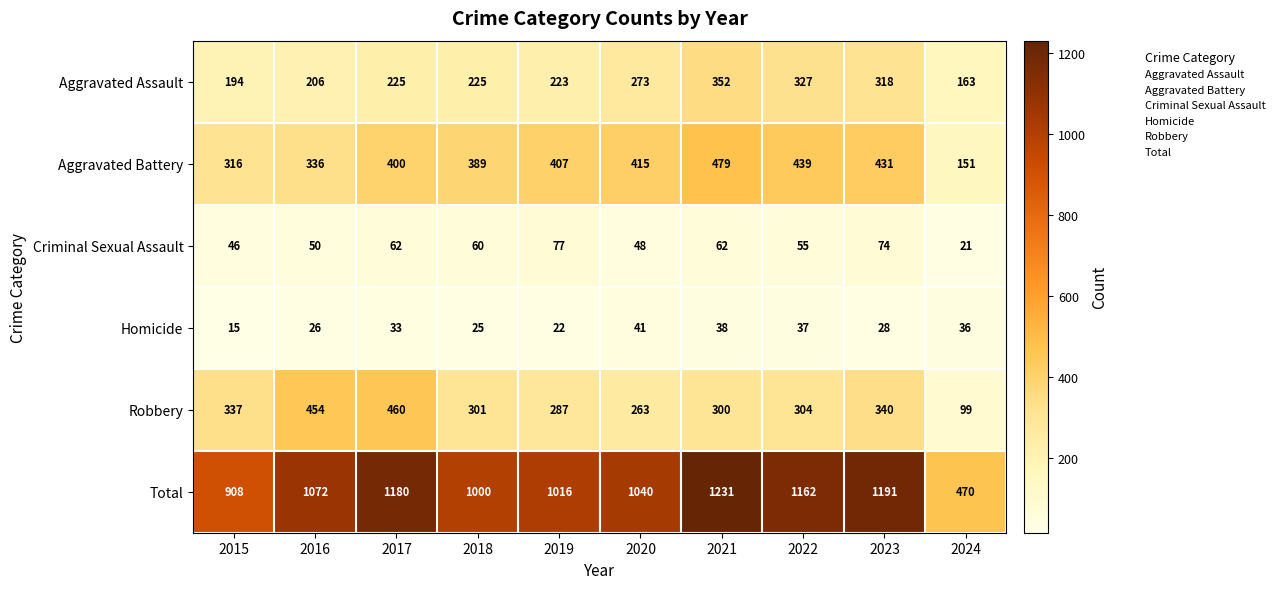

What is the smallest value displayed?

15